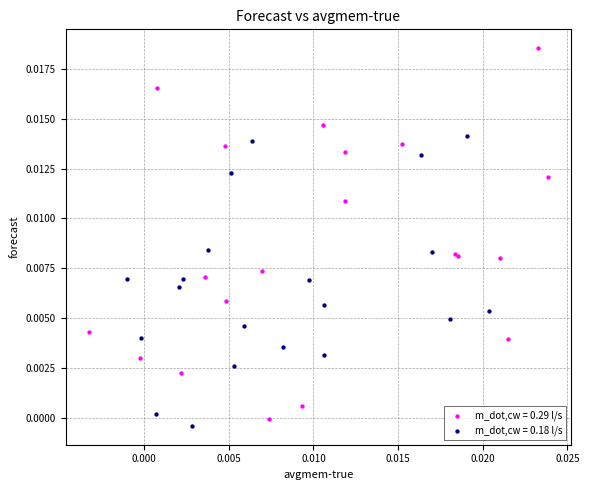

Which series has the largest Y range (max minus min)?

m_dot,cw = 0.29 l/s